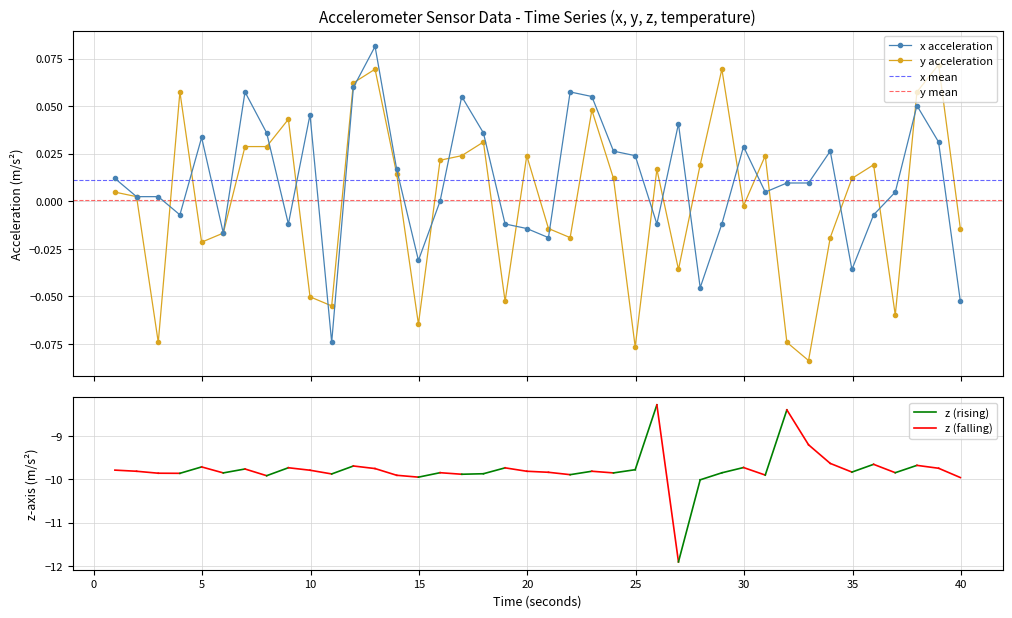

True or false: y acceleration has more than 2 points higher than both neighbors.

True